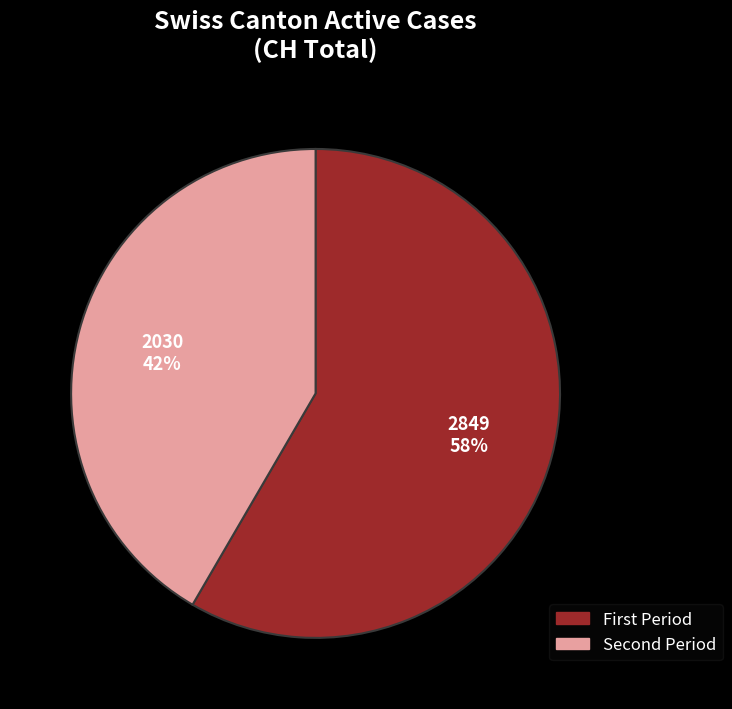

Is there any slice that represents more than half of the pie?

Yes